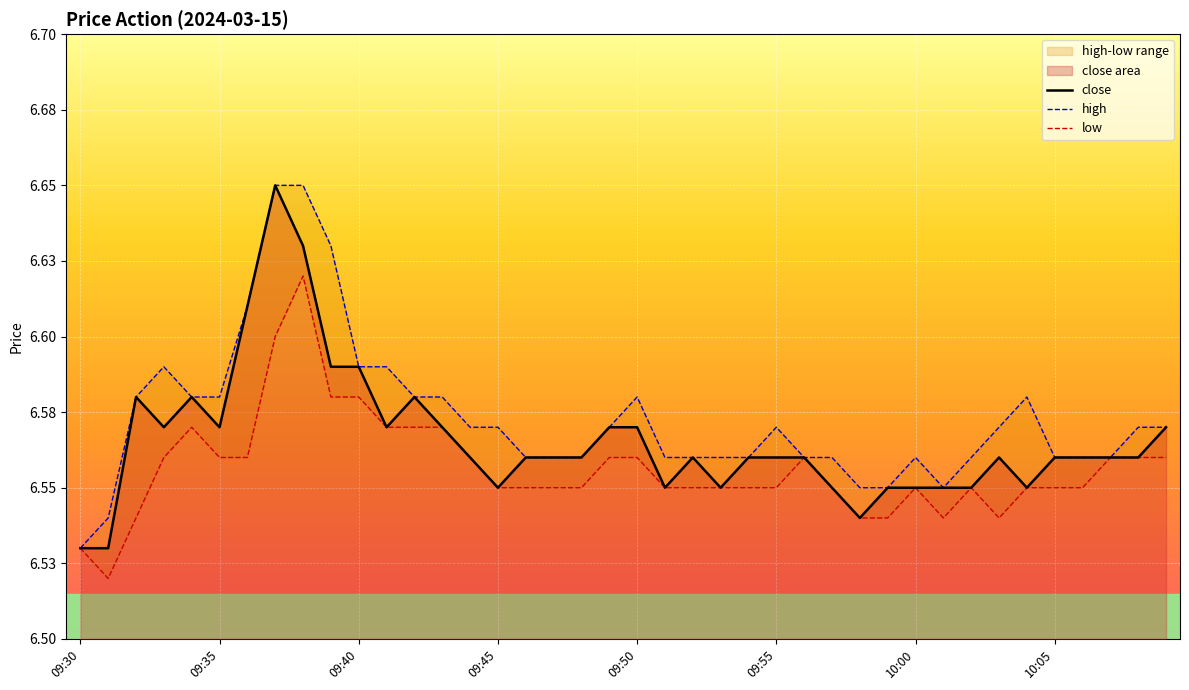

Which series has the widest spread of values?

close